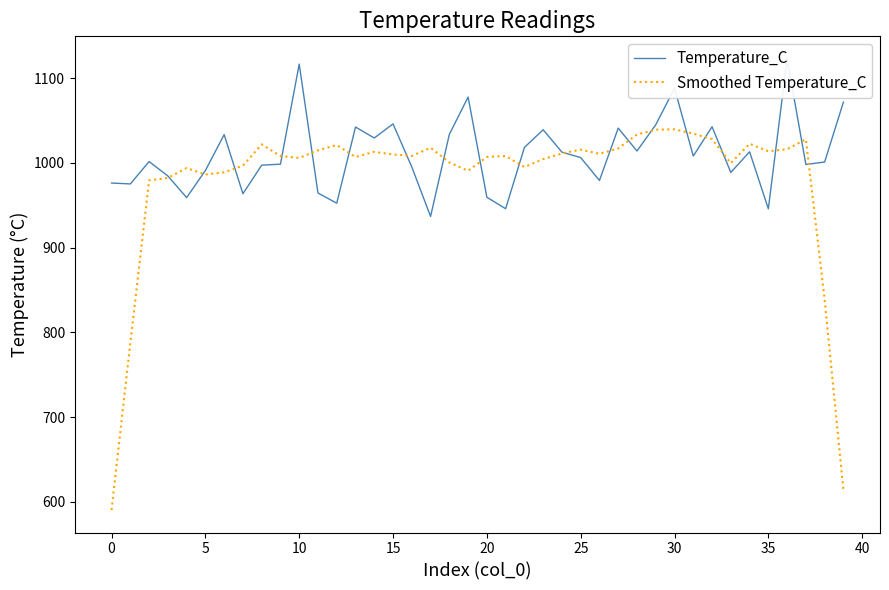

Is it true that Smoothed Temperature_C equals 1039.5 at 30?

True